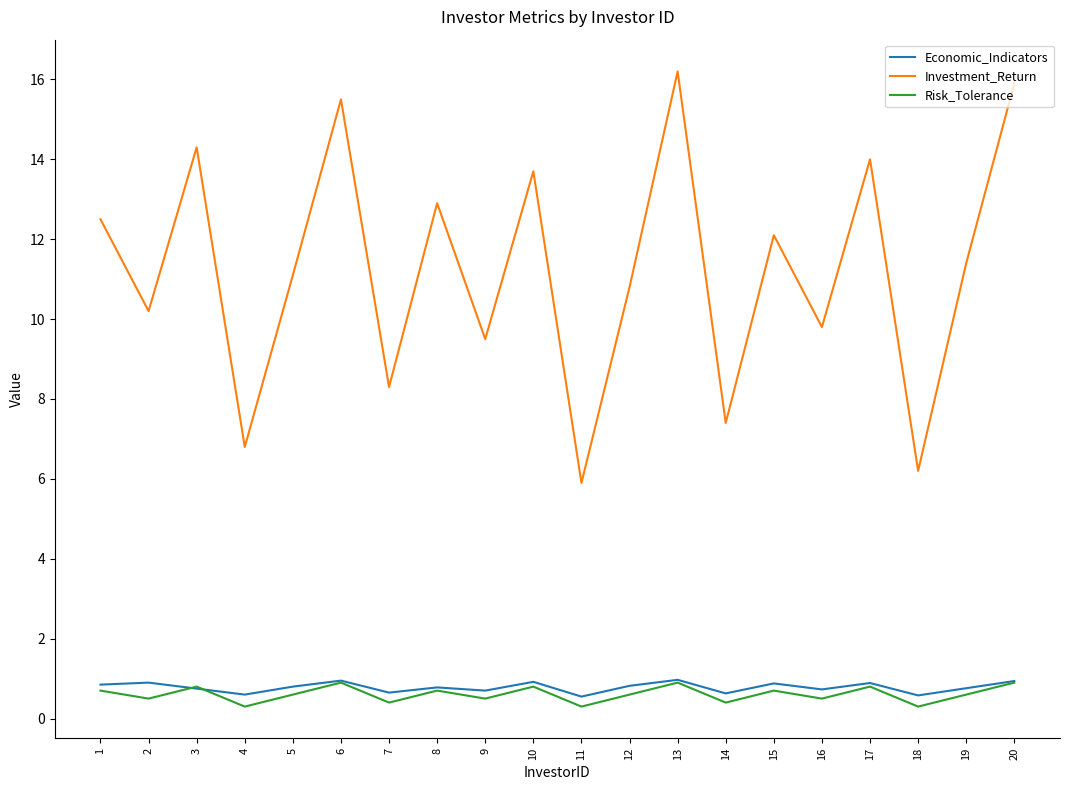

Is the value of Economic_Indicators at 15 greater than the value of Investment_Return at 12?

No